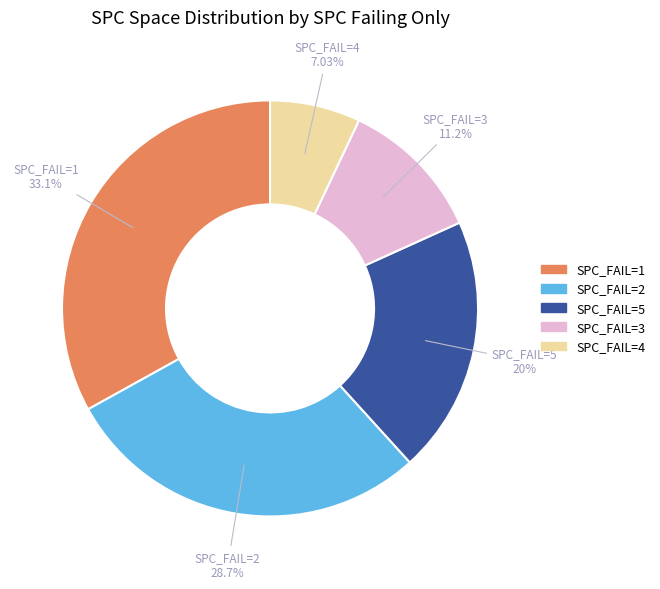

Is there any slice that represents more than half of the pie?

No